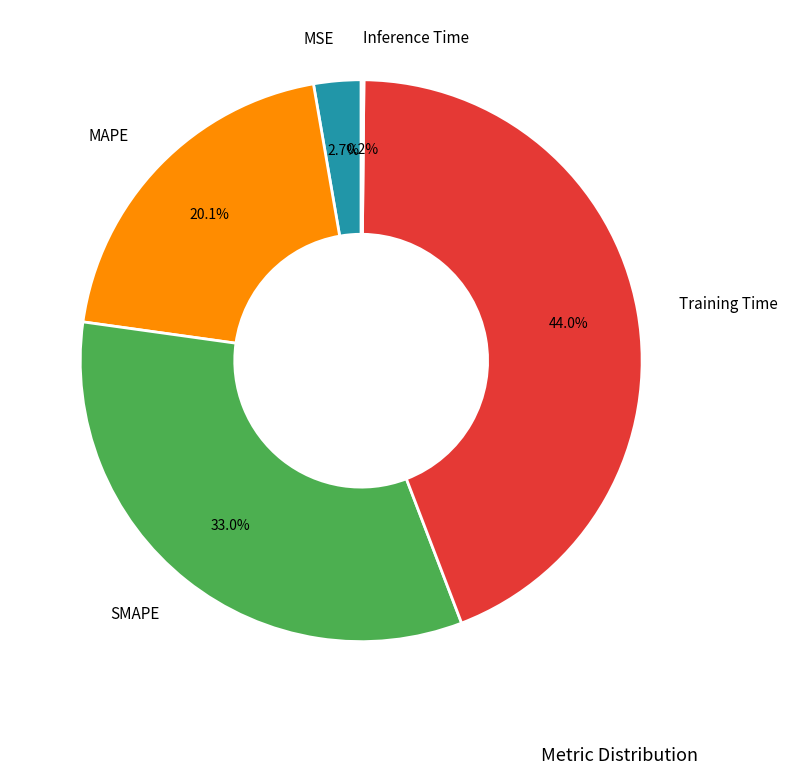

Is there a majority slice in this chart?

No